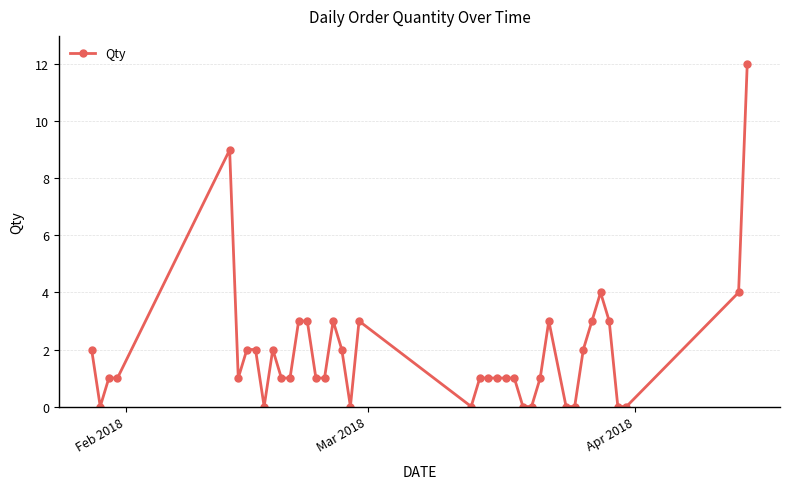

What is the sum of all values?

75